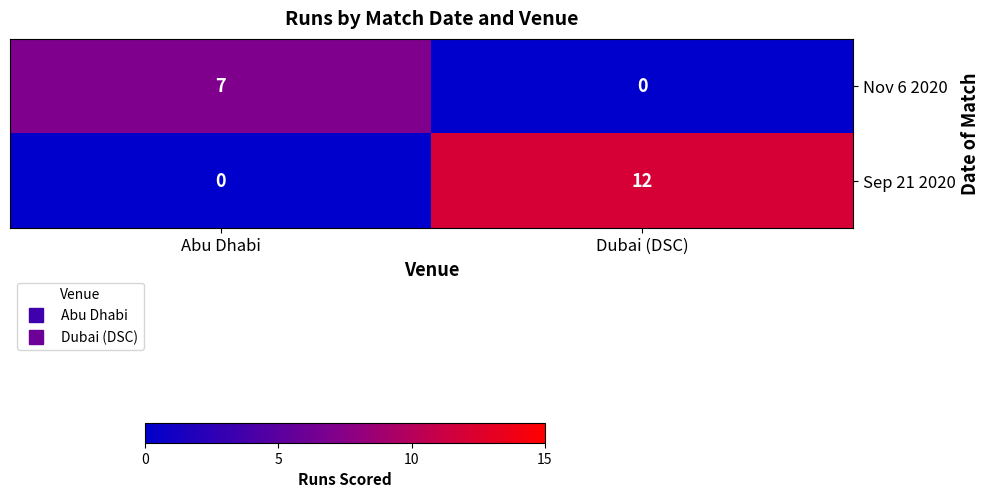

Rank the series by their average value, from lowest to highest.

Nov 6 2020, Sep 21 2020